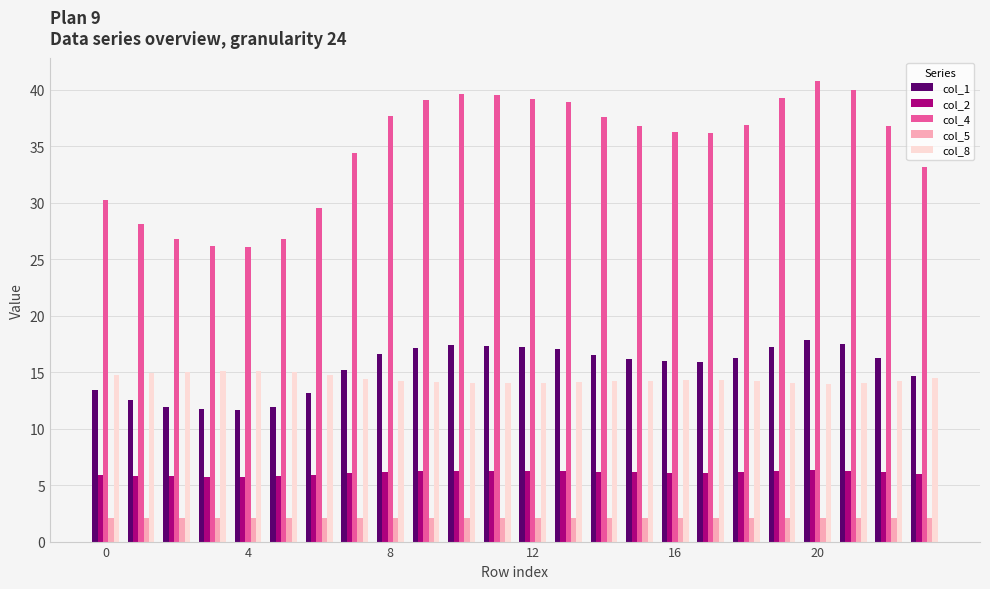

List the series in order of their peak value, lowest first.

col_5, col_2, col_8, col_1, col_4